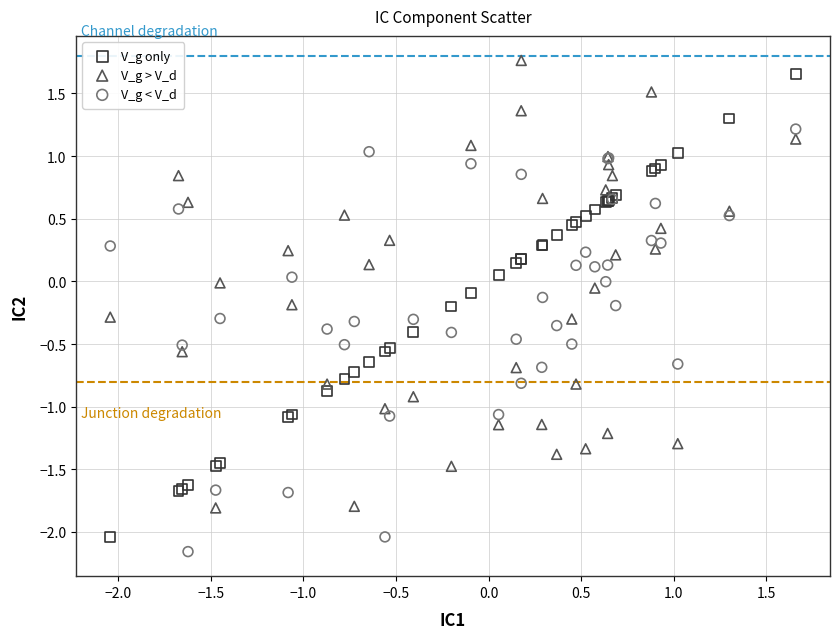

What is the X range (max minus min) for the scatter plot?

3.7